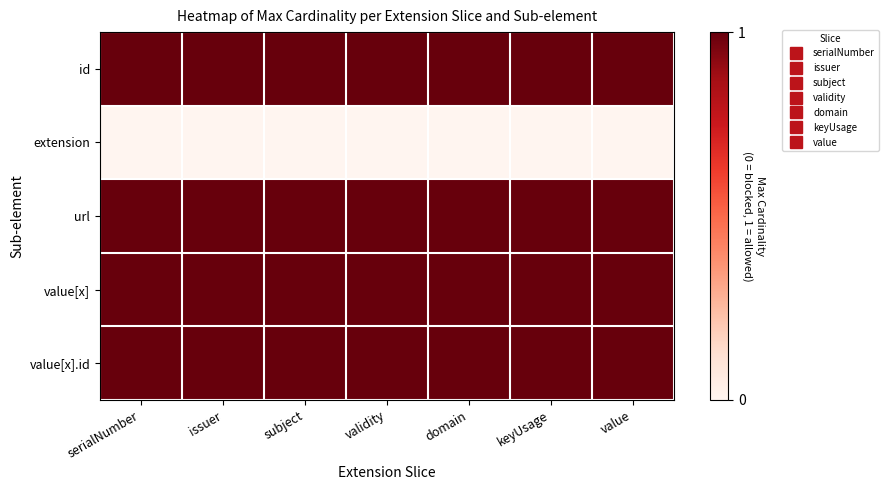

Rank the series by their maximum value, from highest to lowest.

id, url, value[x], value[x].id, extension